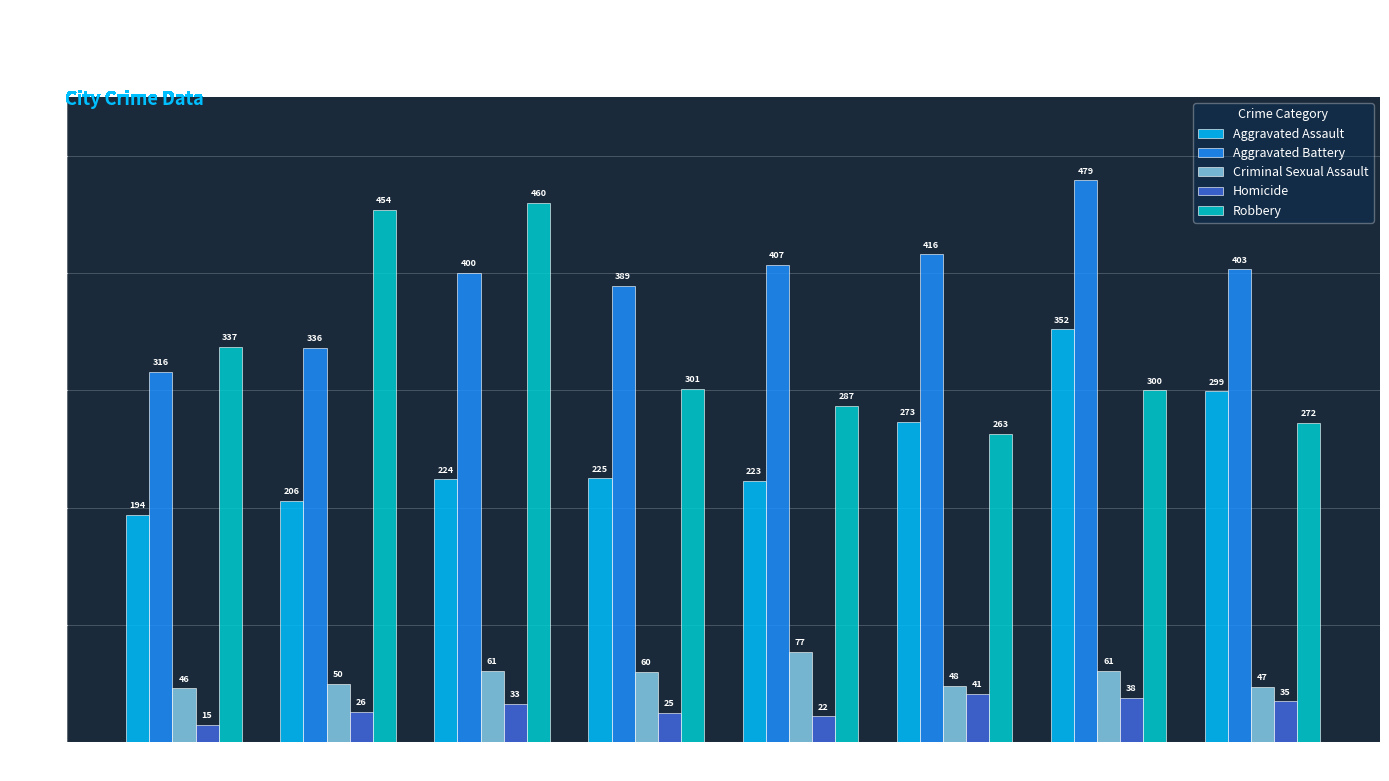

The Aggravated Assault series shows 83 at 2018. True or false?

False